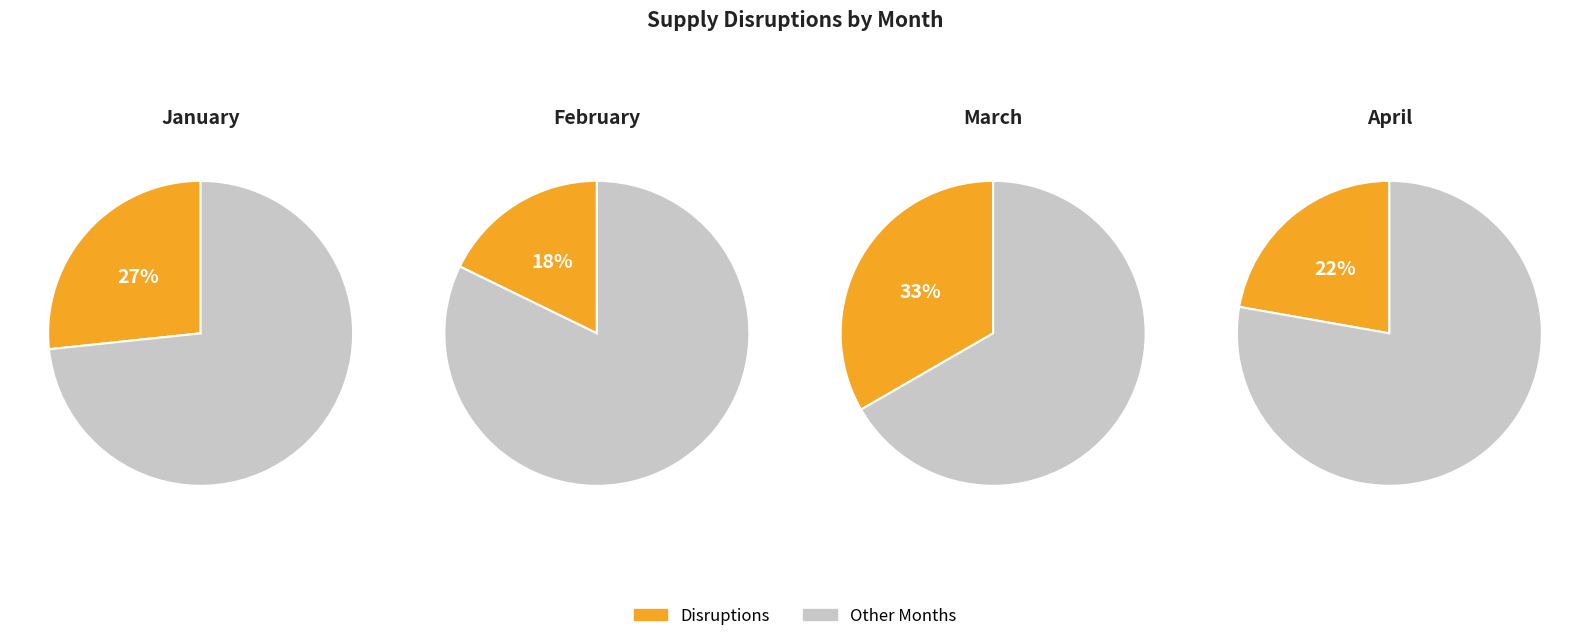

Does any single category account for the majority?

No